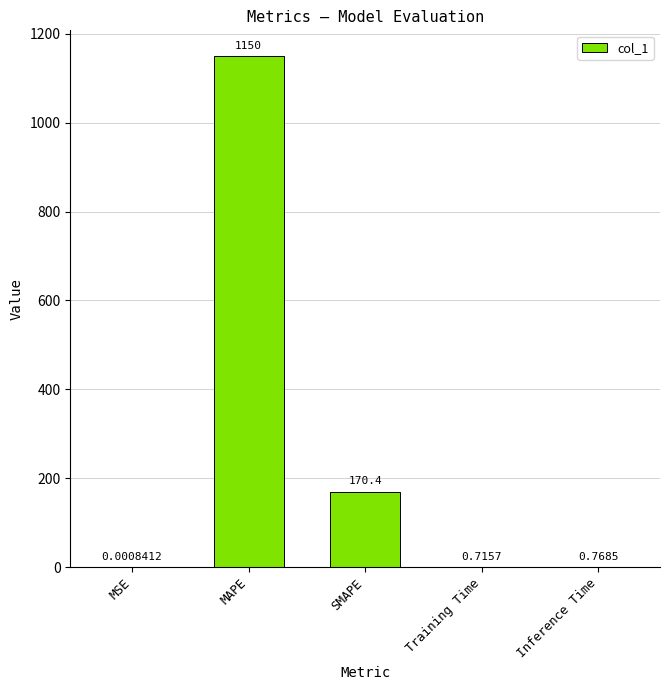

Which category has the highest value across all series?

MAPE